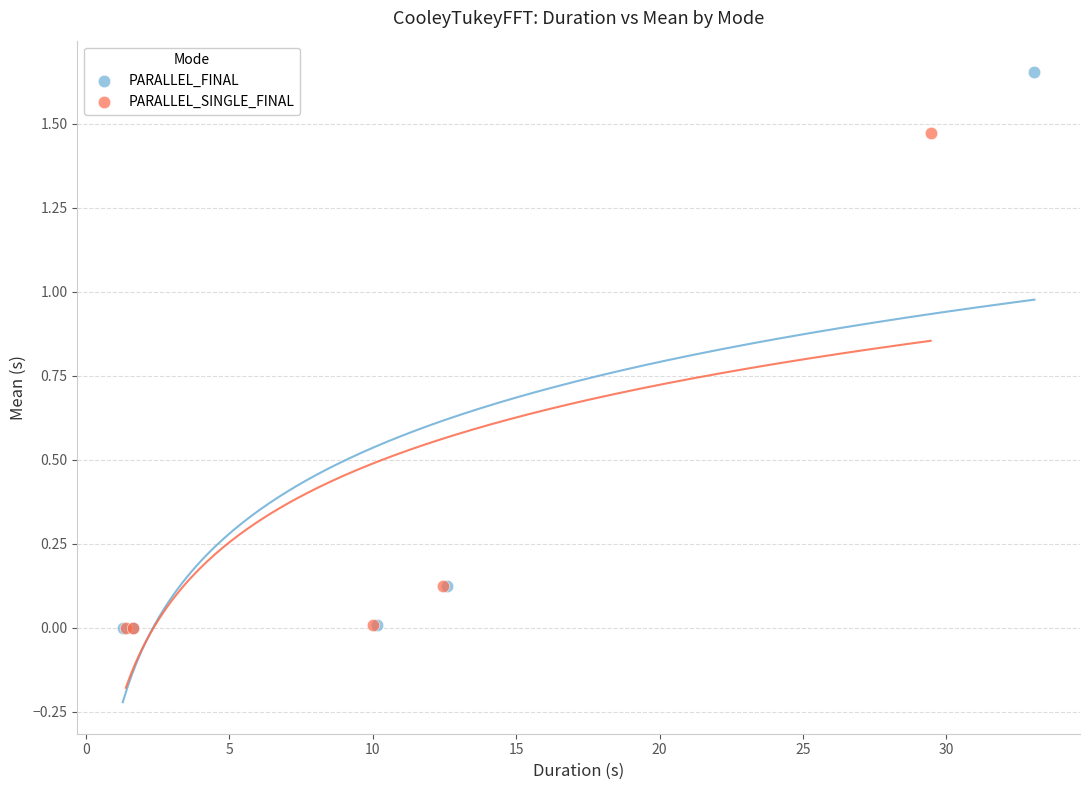

Which series has the widest spread of Y values?

PARALLEL_FINAL